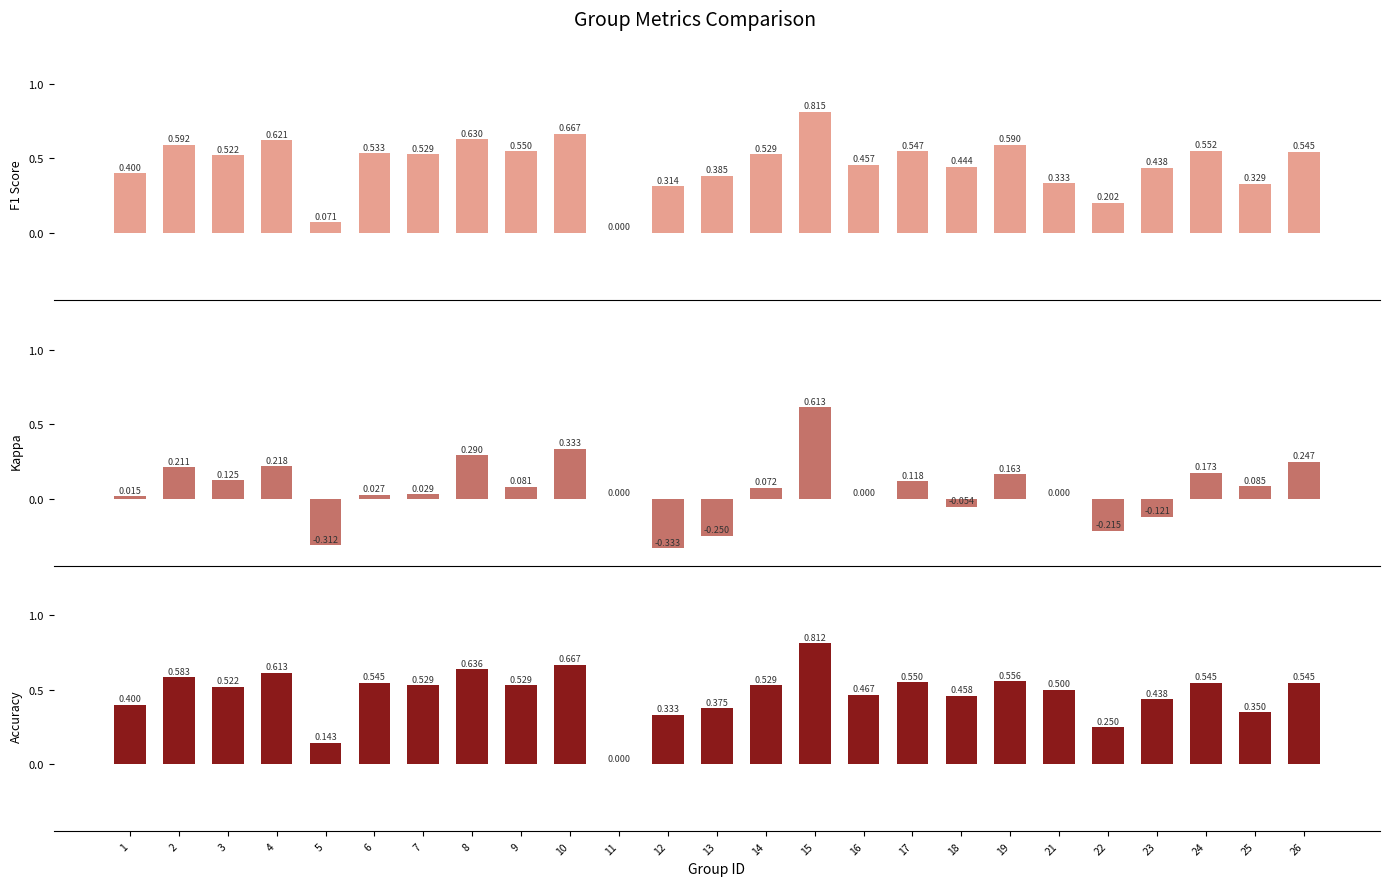

Which series has the largest range (max minus min)?

kappa